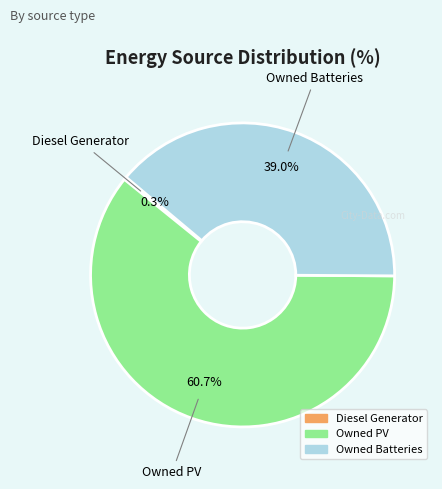

Does any single category account for the majority?

Yes